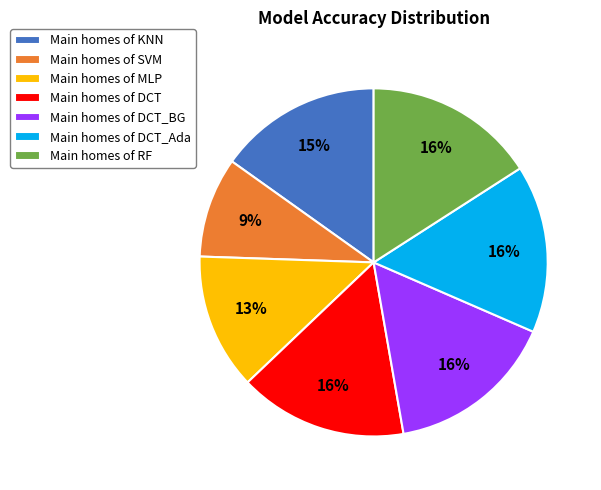

To the nearest percent, what portion does Main homes of SVM represent?

9%